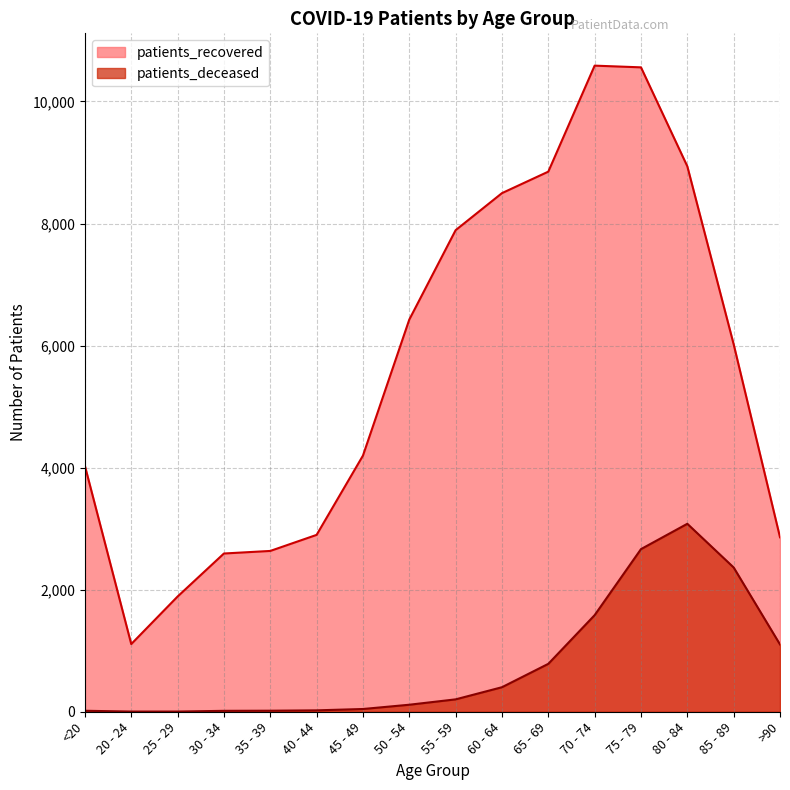

True or false: patients_deceased has more than 2 points higher than both neighbors.

False